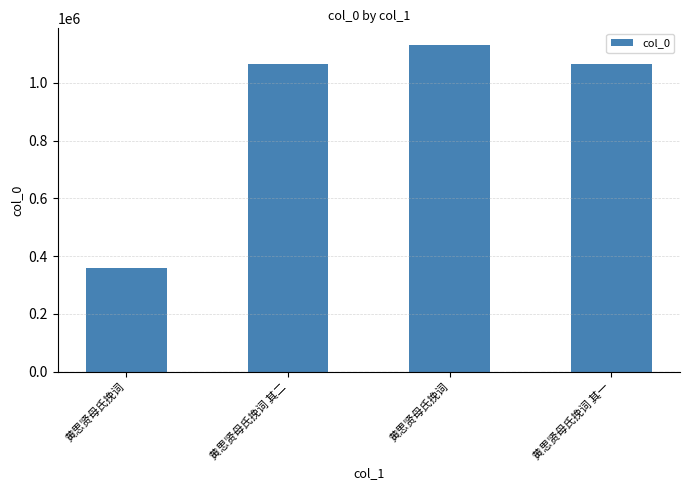

How many values are below 1065626?

2